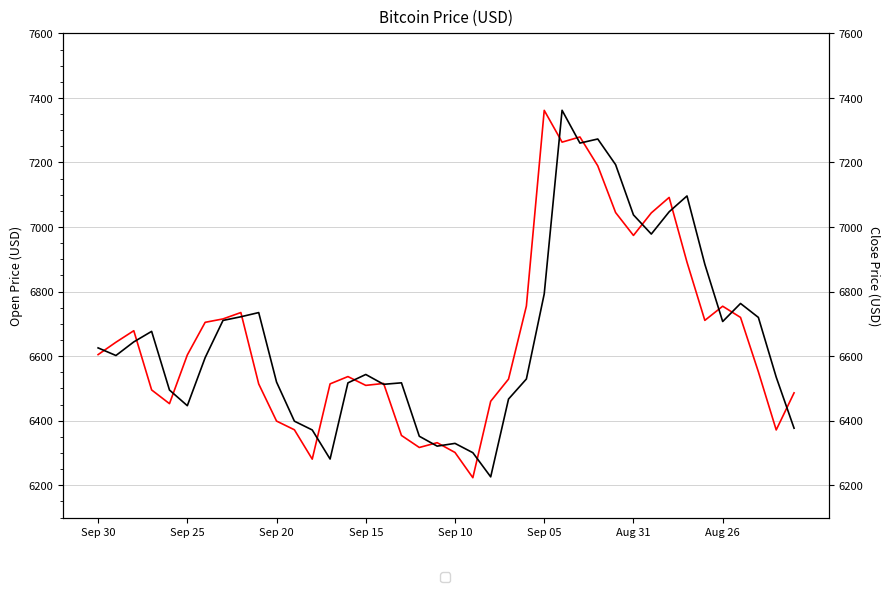

Rank the series at 16 from lowest to highest value.

Close**, Open*